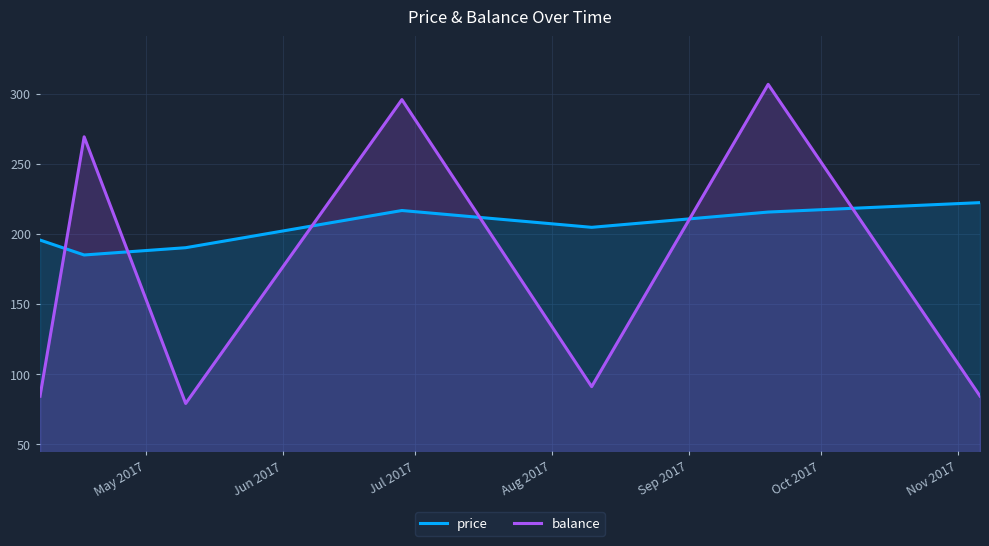

What is the maximum value for price?

222.3